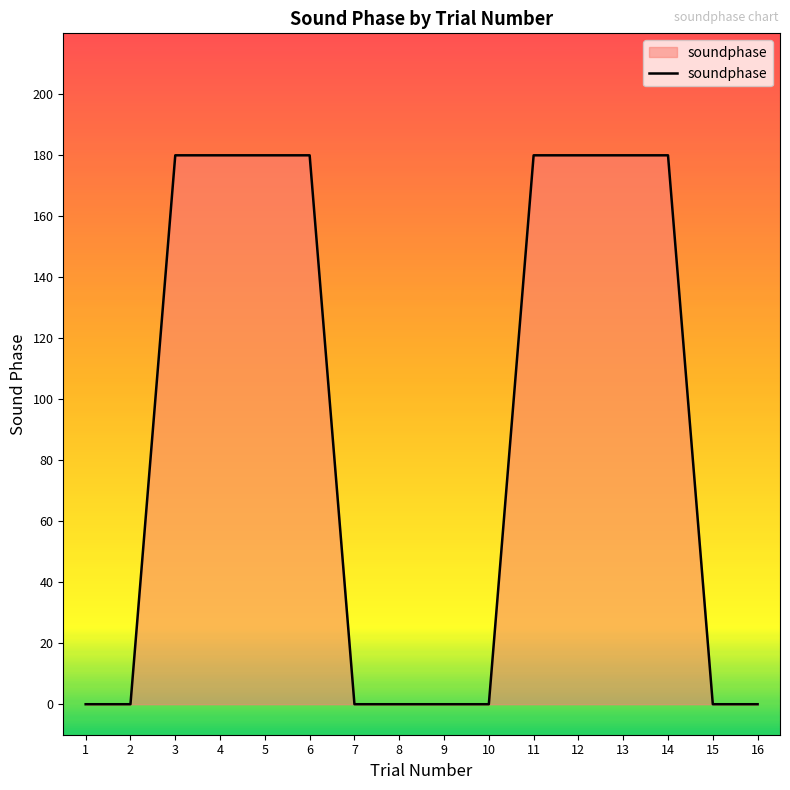

Reading left to right, extract all data points from this chart.

0	0	180	180	180	180	0	0	0	0	180	180	180	180	0	0